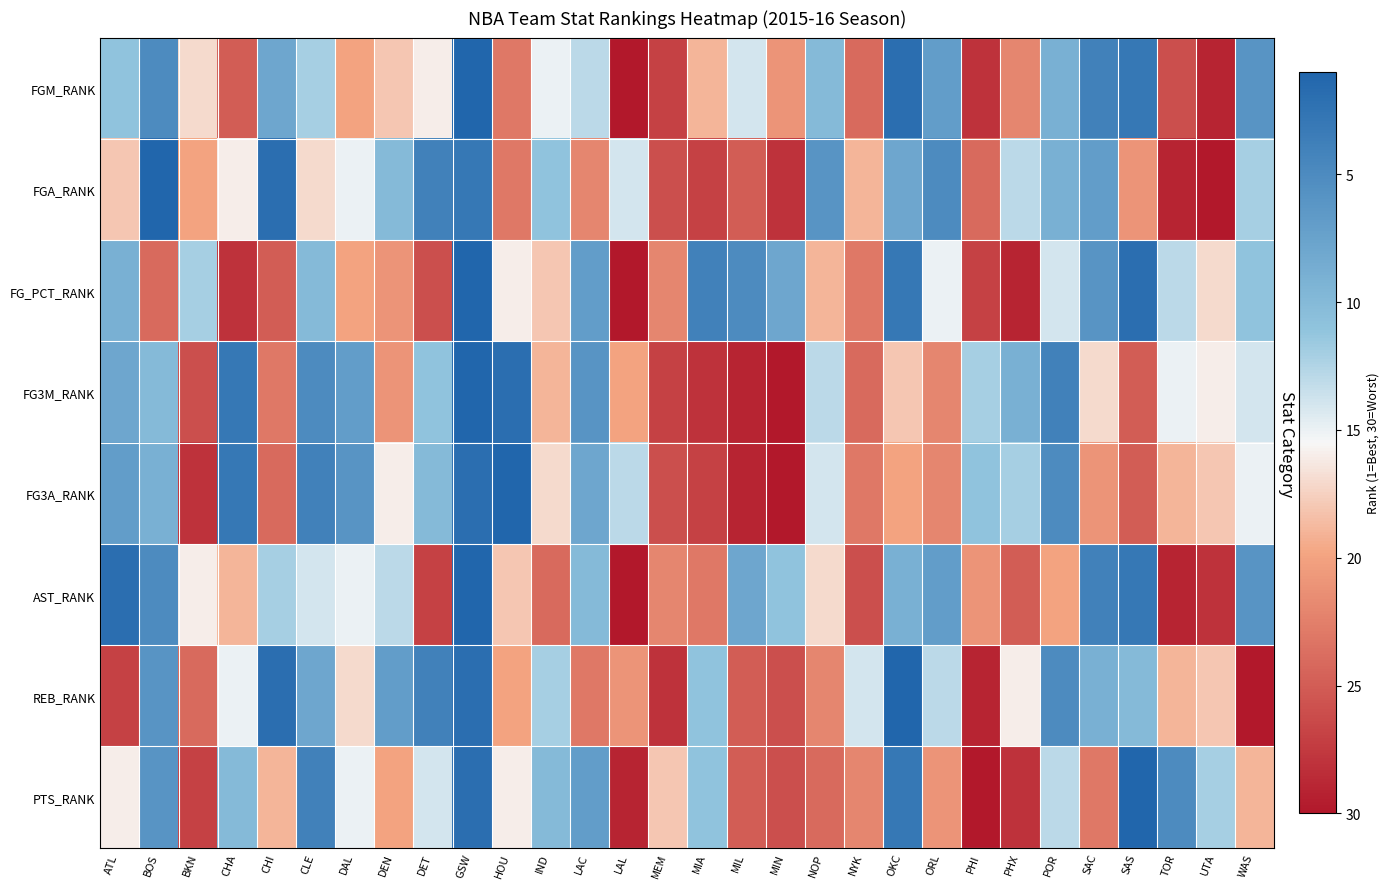

Which series has the largest total across all categories?

PTS_RANK